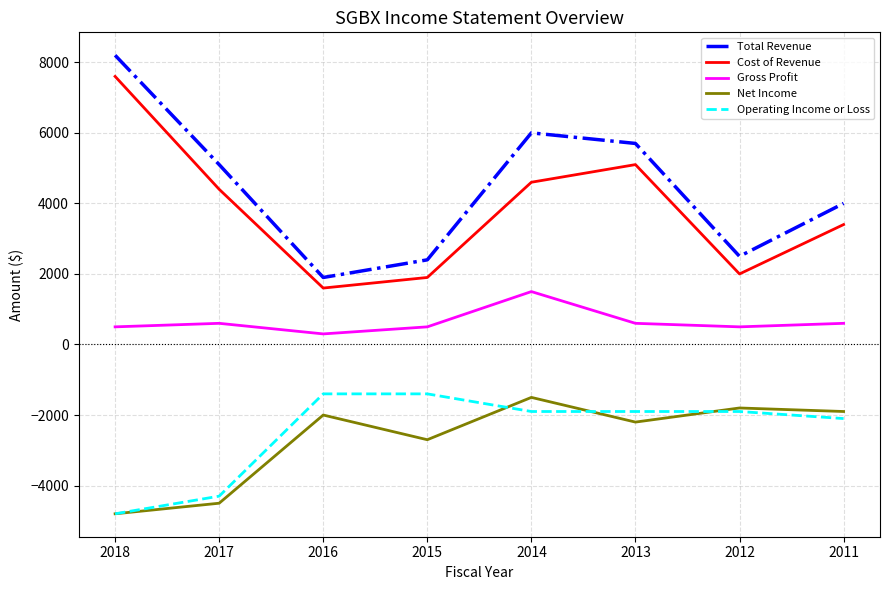

What is the difference between the highest and lowest values at 2011?

6100